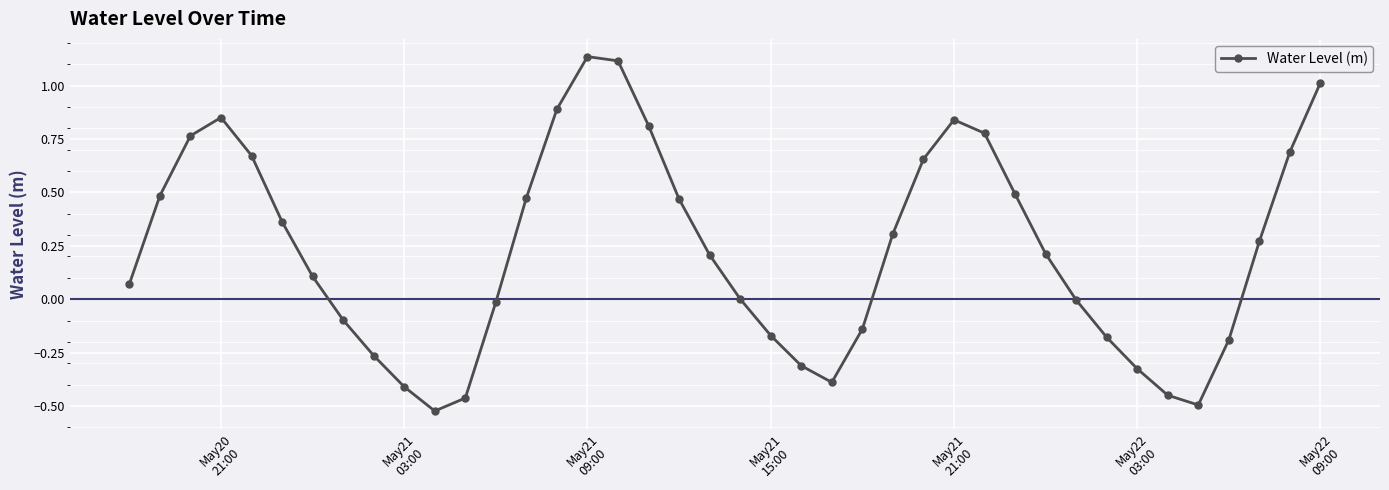

How many points are higher than both their immediate neighbors (excluding endpoints)?

3